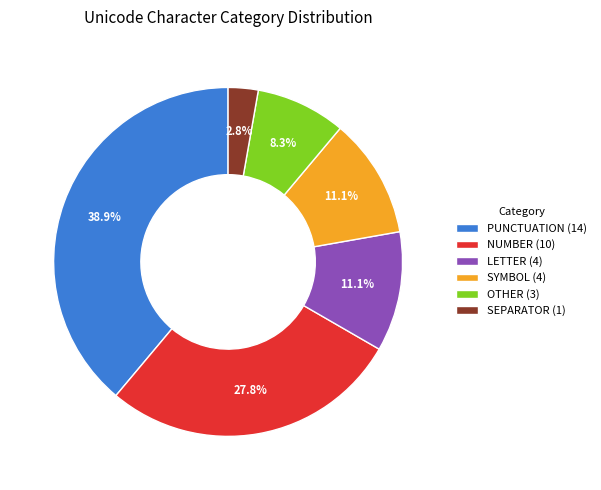

Approximately how many times larger is the value at LETTER (4) compared to SYMBOL (4)?

1.0